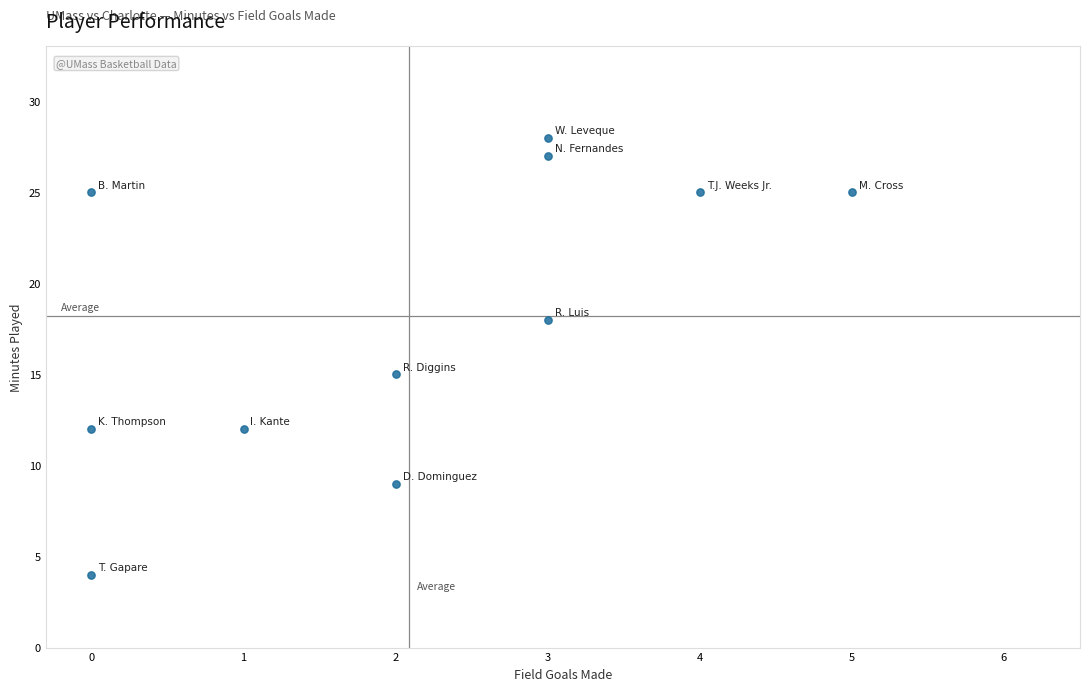

What is the range of Y values (max minus min)?

24